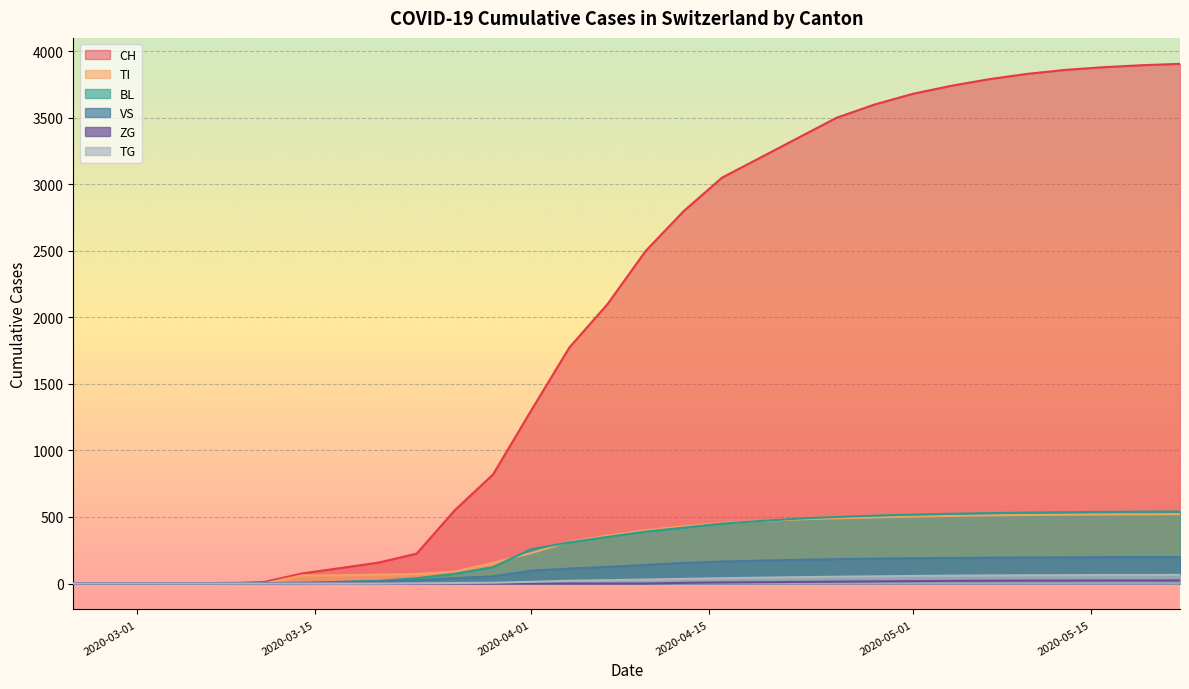

What is the difference between the highest and lowest values at 2020-04-26?

3580